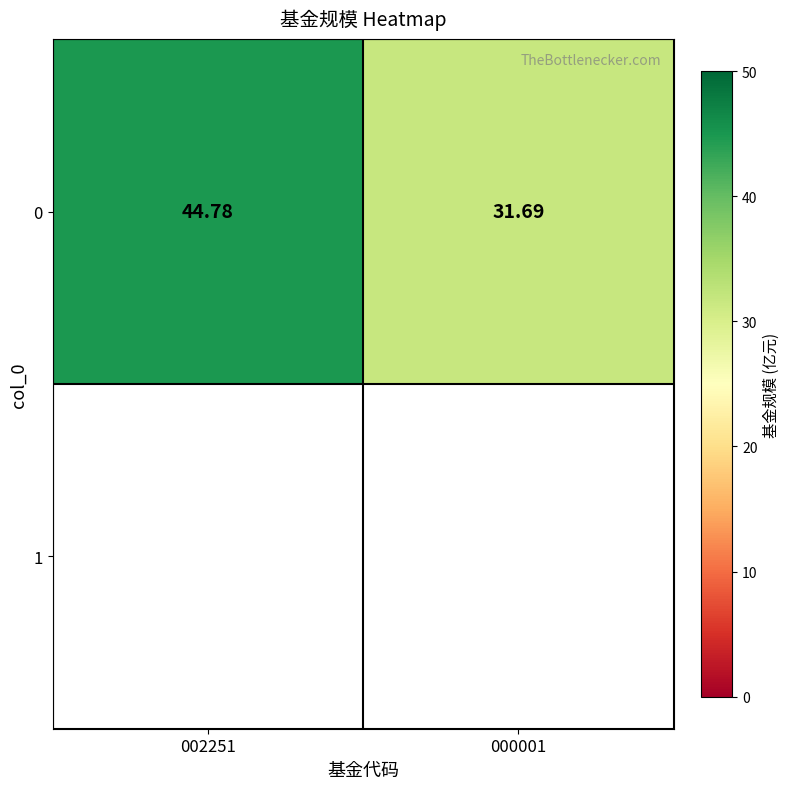

True or false: the data shows 11.1 at 002251.

False